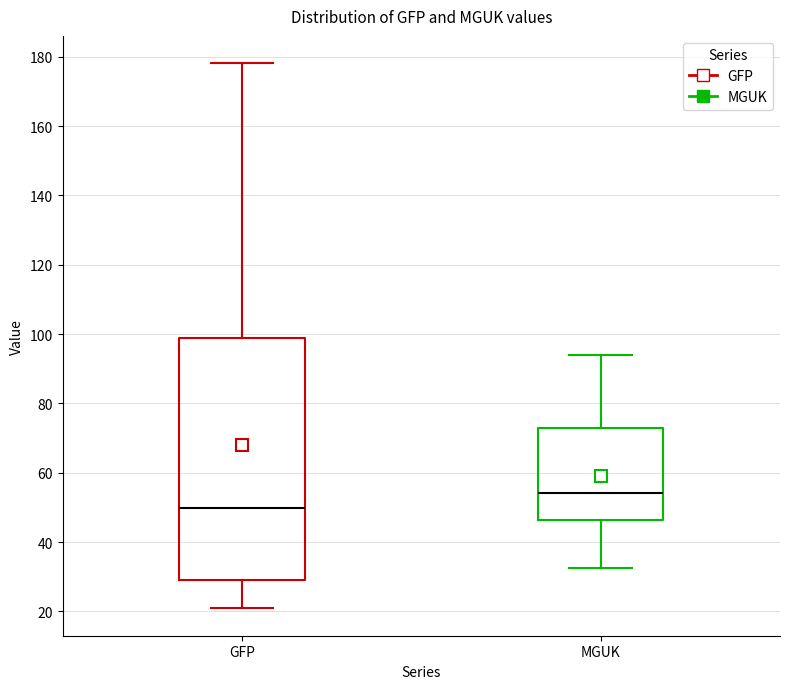

Comparing the boxes themselves (not the whiskers), which one is the tallest?

GFP